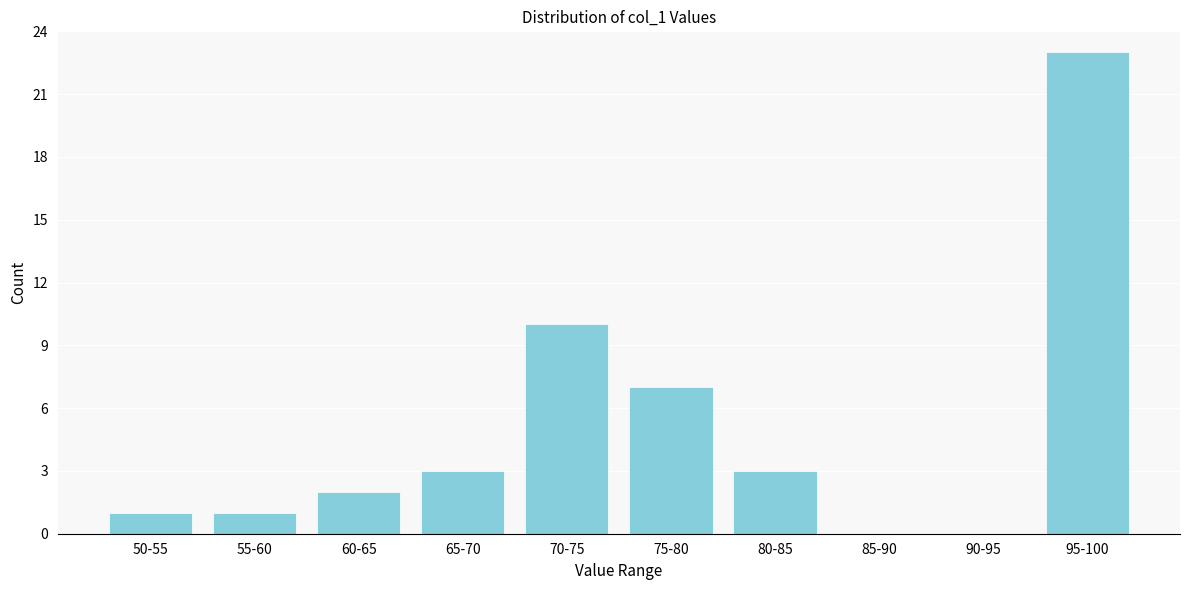

Reading right to left, extract all data points from this chart.

95-100=23	90-95=0	85-90=0	80-85=3	75-80=7	70-75=10	65-70=3	60-65=2	55-60=1	50-55=1